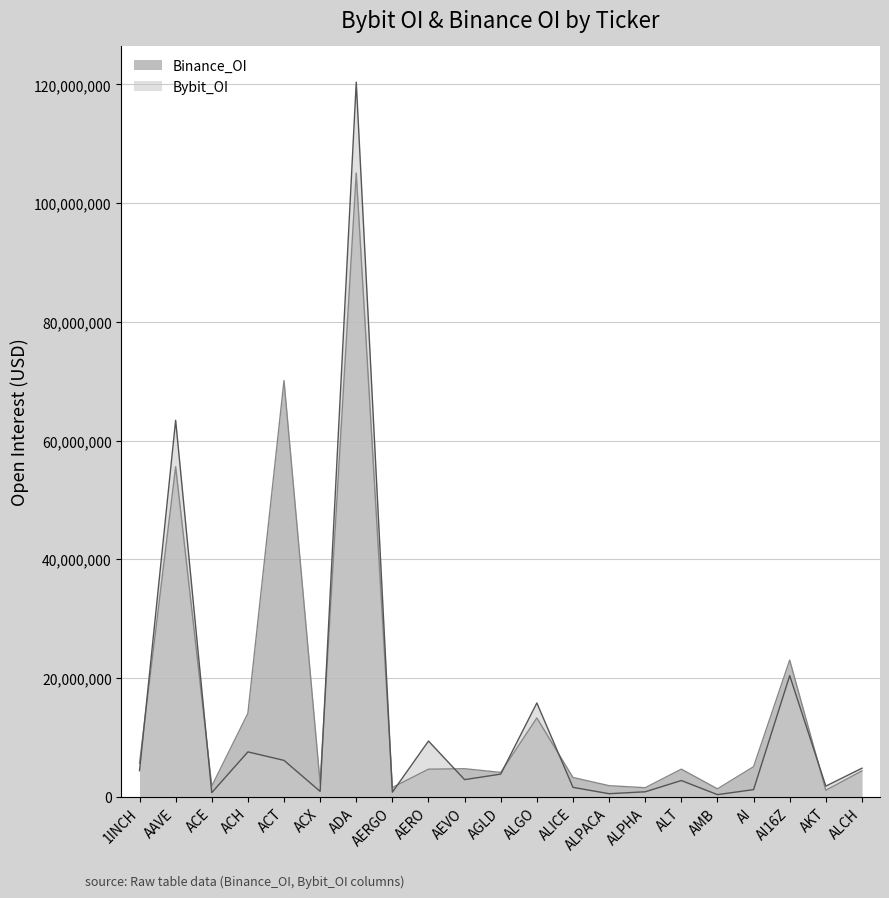

True or false: Binance_OI and Bybit_OI cross at least once.

True